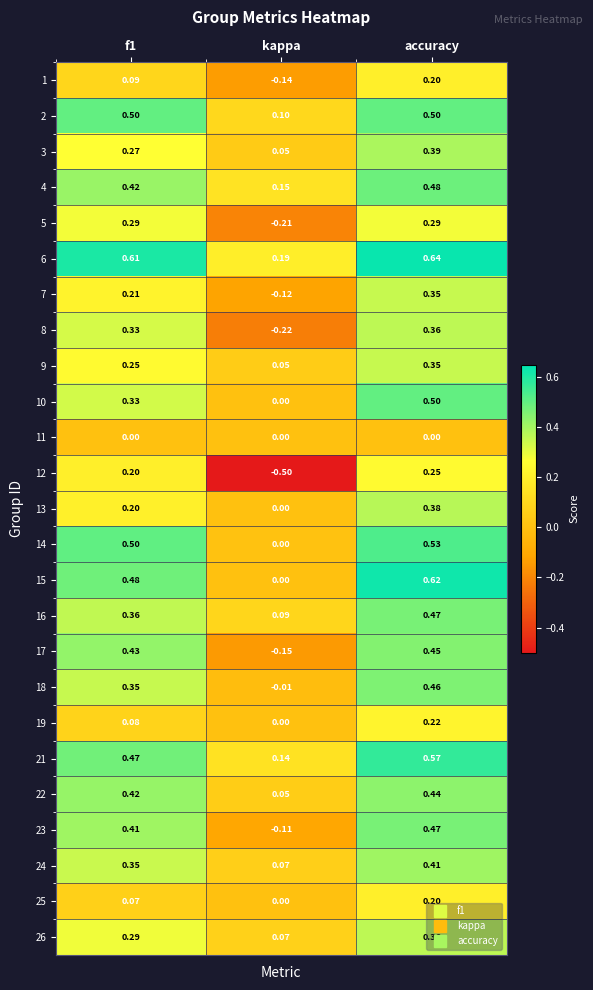

What is the total value across all series at kappa?

-0.5